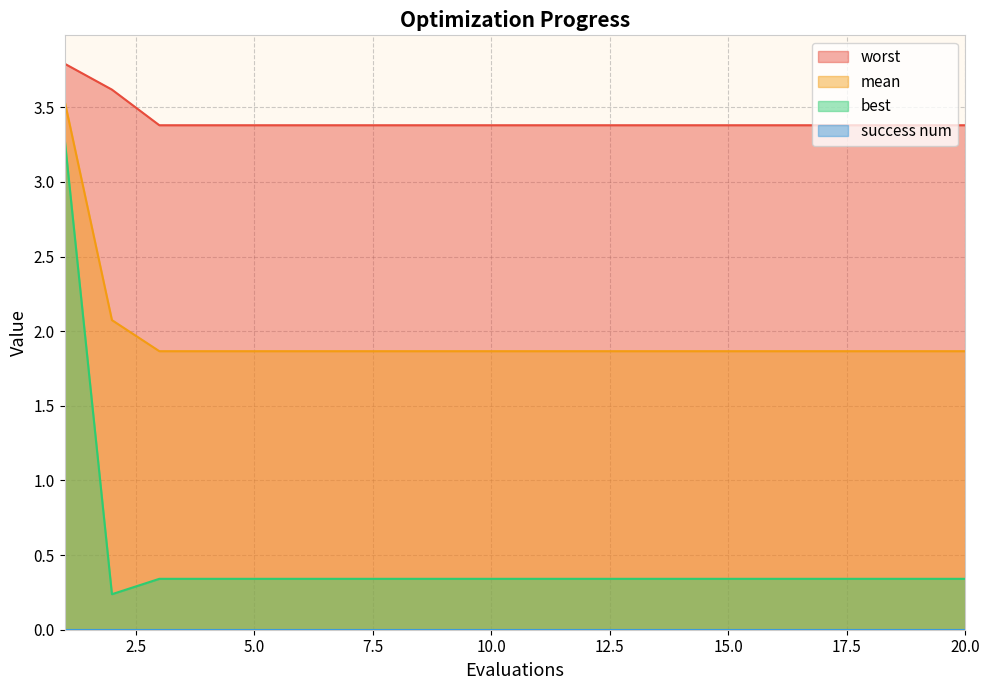

Which label corresponds to the smallest value in the chart?

2